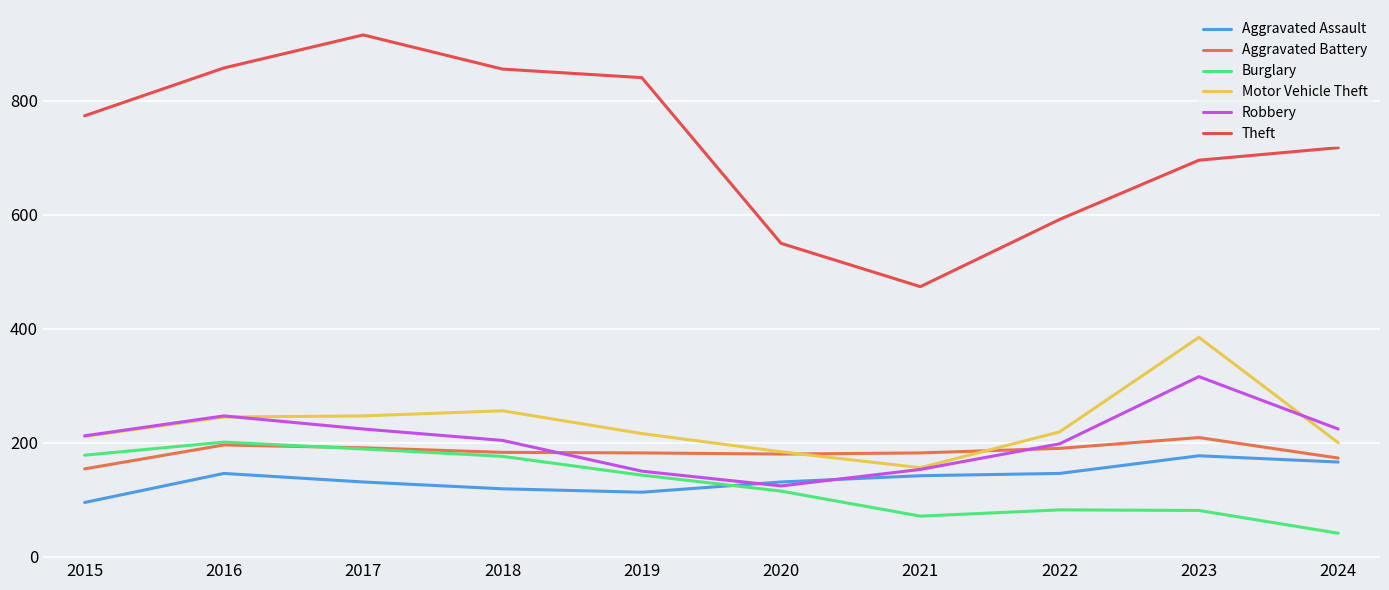

After their last crossing, which series has the higher values: Aggravated Battery or Motor Vehicle Theft?

Motor Vehicle Theft